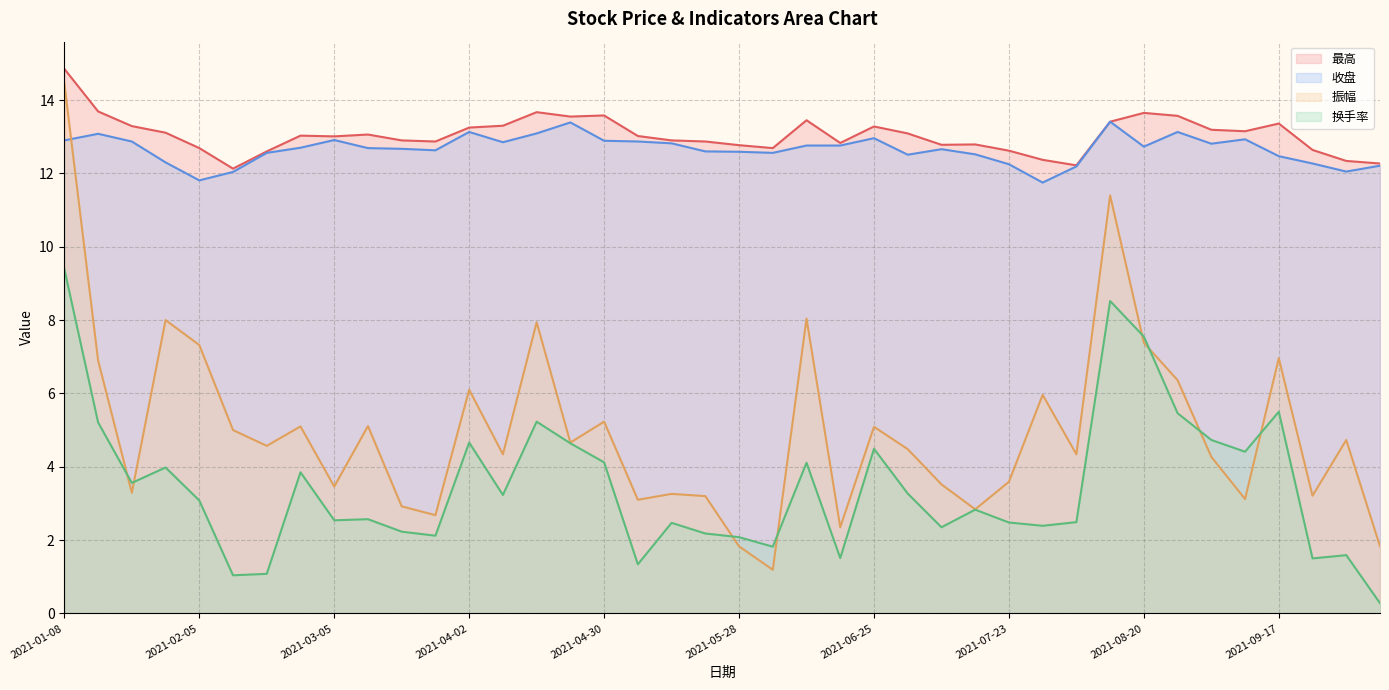

Reading left to right, list all the values displayed in this chart.

最高: 2021-01-08=14.8	2021-01-15=13.7	2021-01-22=13.3	2021-01-29=13.1	2021-02-05=12.7	2021-02-10=12.1	2021-02-19=12.6	2021-02-26=13.0	2021-03-05=13.0	2021-03-12=13.1	2021-03-19=12.9	2021-03-26=12.9	2021-04-02=13.2	2021-04-09=13.3	2021-04-16=13.7	2021-04-23=13.6	2021-04-30=13.6	2021-05-07=13.0	2021-05-14=12.9	2021-05-21=12.9	2021-05-28=12.8	2021-06-04=12.7	2021-06-11=13.4	2021-06-18=12.8	2021-06-25=13.3	2021-07-02=13.1	2021-07-09=12.8	2021-07-16=12.8	2021-07-23=12.6	2021-07-30=12.4	2021-08-06=12.2	2021-08-13=13.4	2021-08-20=13.7	2021-08-27=13.6	2021-09-03=13.2	2021-09-10=13.2	2021-09-17=13.4	2021-09-24=12.6	2021-09-30=12.3	2021-10-08=12.3
收盘: 2021-01-08=12.9	2021-01-15=13.1	2021-01-22=12.9	2021-01-29=12.3	2021-02-05=11.8	2021-02-10=12.0	2021-02-19=12.6	2021-02-26=12.7	2021-03-05=12.9	2021-03-12=12.7	2021-03-19=12.7	2021-03-26=12.6	2021-04-02=13.1	2021-04-09=12.8	2021-04-16=13.1	2021-04-23=13.4	2021-04-30=12.9	2021-05-07=12.9	2021-05-14=12.8	2021-05-21=12.6	2021-05-28=12.6	2021-06-04=12.6	2021-06-11=12.8	2021-06-18=12.8	2021-06-25=13.0	2021-07-02=12.5	2021-07-09=12.7	2021-07-16=12.5	2021-07-23=12.2	2021-07-30=11.8	2021-08-06=12.2	2021-08-13=13.4	2021-08-20=12.7	2021-08-27=13.1	2021-09-03=12.8	2021-09-10=12.9	2021-09-17=12.5	2021-09-24=12.3	2021-09-30=12.1	2021-10-08=12.2
振幅: 2021-01-08=14.4	2021-01-15=6.9	2021-01-22=3.3	2021-01-29=8.0	2021-02-05=7.3	2021-02-10=5.0	2021-02-19=4.6	2021-02-26=5.1	2021-03-05=3.5	2021-03-12=5.1	2021-03-19=2.9	2021-03-26=2.7	2021-04-02=6.1	2021-04-09=4.3	2021-04-16=7.9	2021-04-23=4.7	2021-04-30=5.2	2021-05-07=3.1	2021-05-14=3.3	2021-05-21=3.2	2021-05-28=1.8	2021-06-04=1.2	2021-06-11=8.0	2021-06-18=2.4	2021-06-25=5.1	2021-07-02=4.5	2021-07-09=3.5	2021-07-16=2.8	2021-07-23=3.6	2021-07-30=6.0	2021-08-06=4.3	2021-08-13=11.4	2021-08-20=7.4	2021-08-27=6.4	2021-09-03=4.3	2021-09-10=3.1	2021-09-17=7.0	2021-09-24=3.2	2021-09-30=4.7	2021-10-08=1.8
换手率: 2021-01-08=9.4	2021-01-15=5.2	2021-01-22=3.6	2021-01-29=4.0	2021-02-05=3.1	2021-02-10=1.0	2021-02-19=1.1	2021-02-26=3.9	2021-03-05=2.5	2021-03-12=2.6	2021-03-19=2.2	2021-03-26=2.1	2021-04-02=4.7	2021-04-09=3.2	2021-04-16=5.2	2021-04-23=4.6	2021-04-30=4.1	2021-05-07=1.3	2021-05-14=2.5	2021-05-21=2.2	2021-05-28=2.1	2021-06-04=1.8	2021-06-11=4.1	2021-06-18=1.5	2021-06-25=4.5	2021-07-02=3.3	2021-07-09=2.4	2021-07-16=2.8	2021-07-23=2.5	2021-07-30=2.4	2021-08-06=2.5	2021-08-13=8.5	2021-08-20=7.5	2021-08-27=5.5	2021-09-03=4.7	2021-09-10=4.4	2021-09-17=5.5	2021-09-24=1.5	2021-09-30=1.6	2021-10-08=0.3